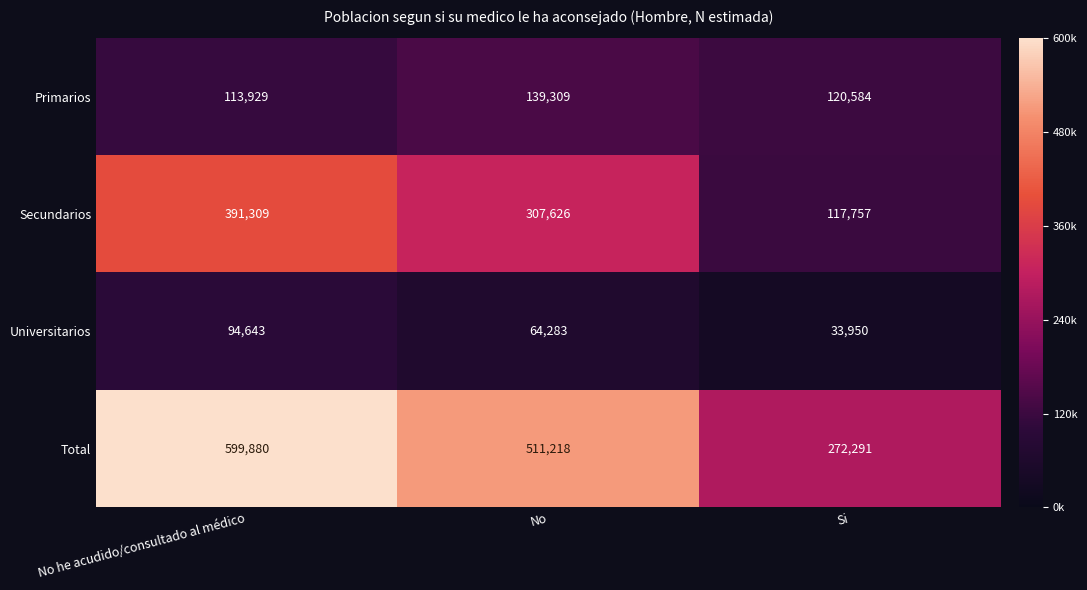

Rank the series by their average value, from lowest to highest.

Universitarios, Primarios, Secundarios, Total